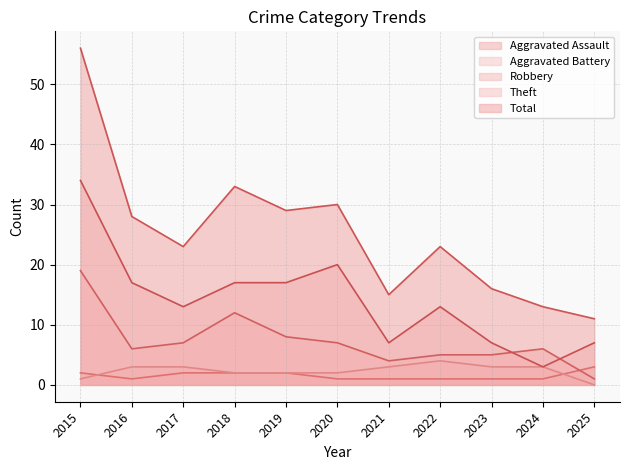

How many lines are shown in the chart?

5